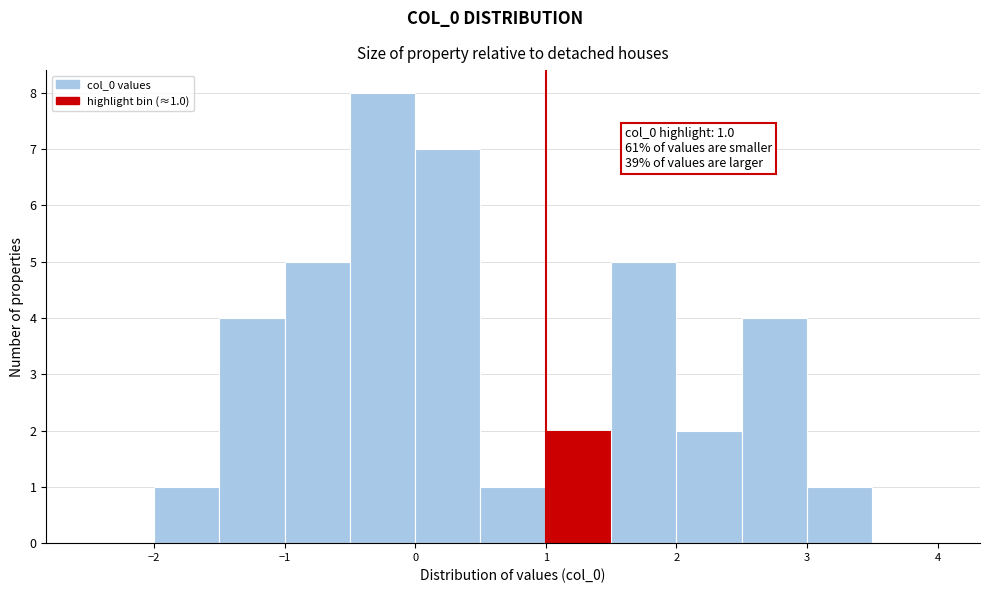

Over which range of the x-axis is the bar tallest?

-0.5 to 0.0